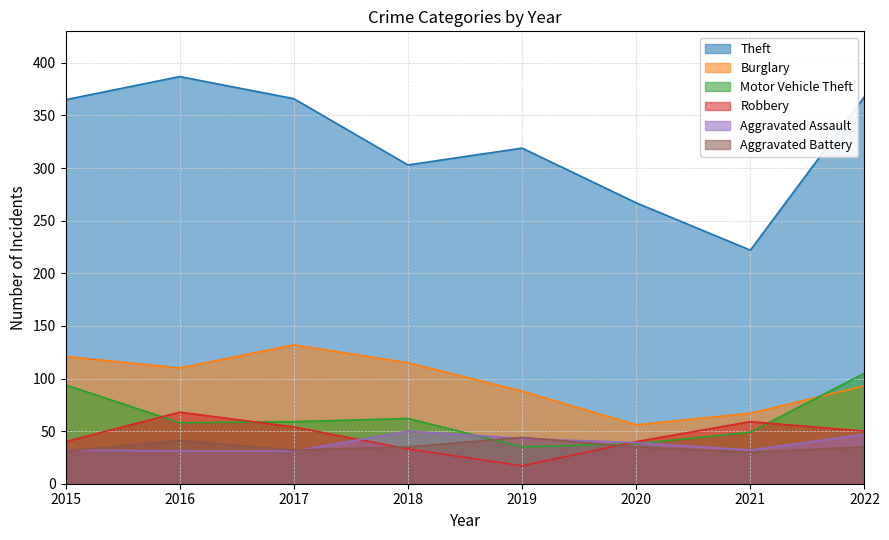

At which label does Aggravated Battery reach its minimum?

2021